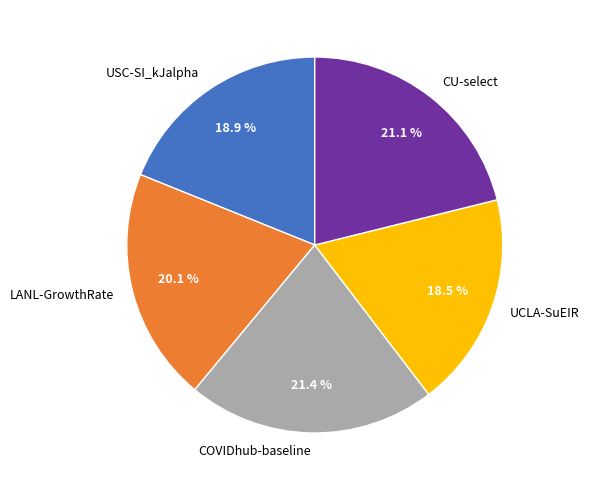

To the nearest percent, what percentage of the pie is CU-select?

21%